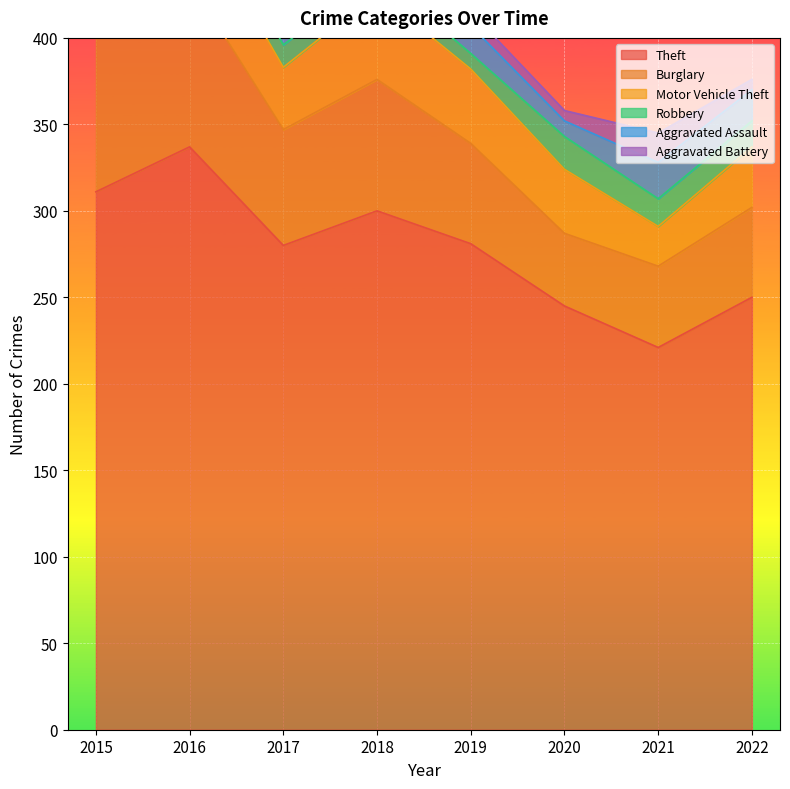

True or false: Motor Vehicle Theft and Theft cross at least once.

False